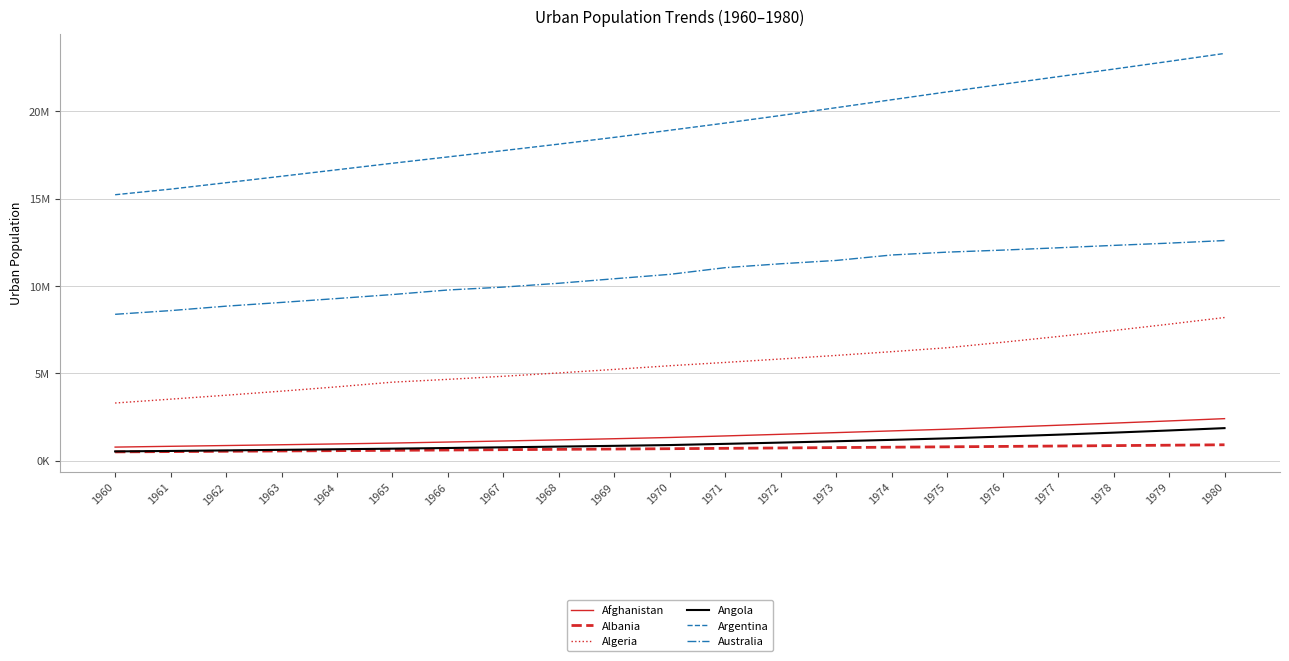

True or false: Argentina and Algeria cross at least once.

False